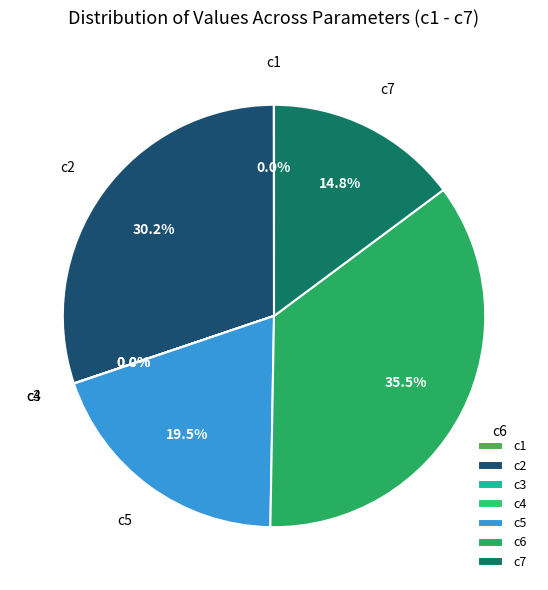

How much of the chart is everything except c5?

80.5%